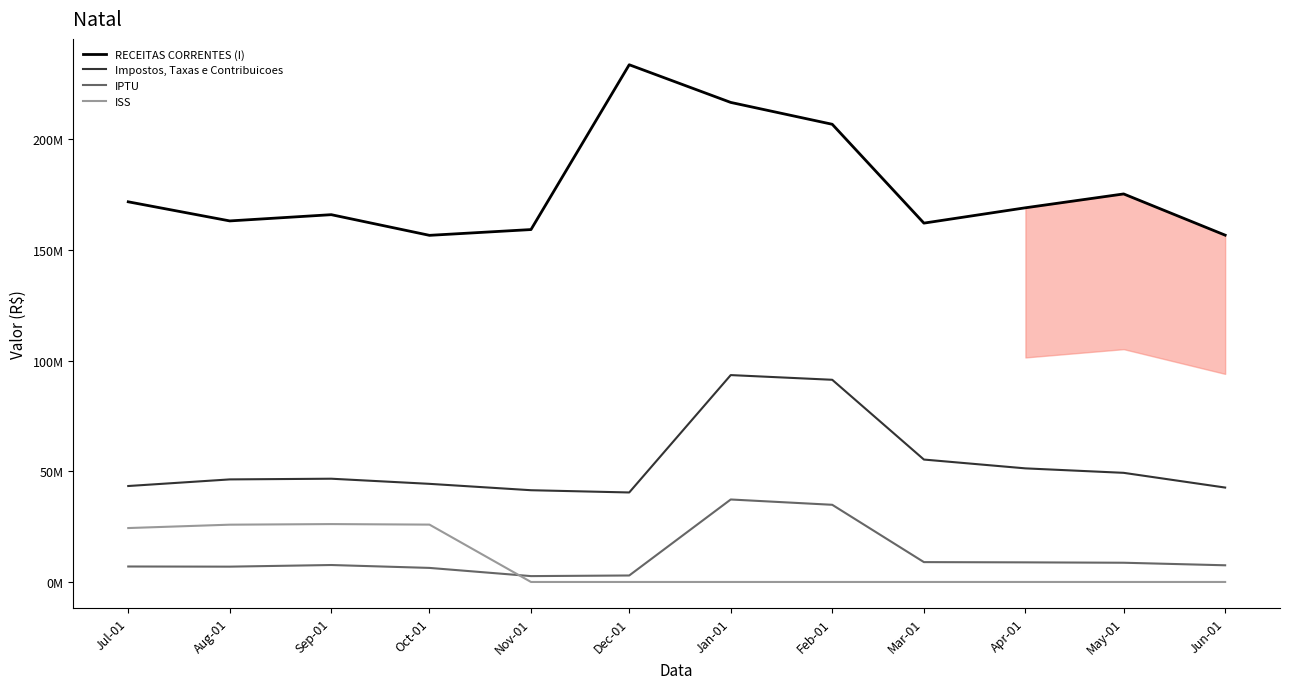

At which label does RECEITAS CORRENTES (I) first exceed 168959493?

Jul-01